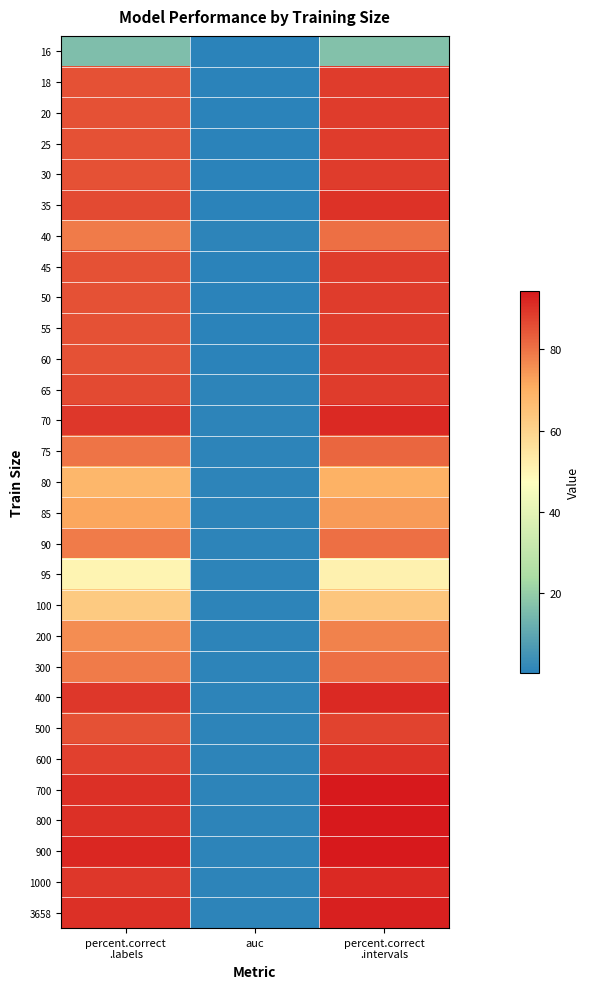

At auc, list the series in order from smallest to largest.

45, 50, 25, 20, 18, 30, 55, 60, 16, 35, 90, 700, 75, 65, 85, 80, 70, 800, 100, 95, 40, 3658, 900, 400, 300, 1000, 600, 500, 200